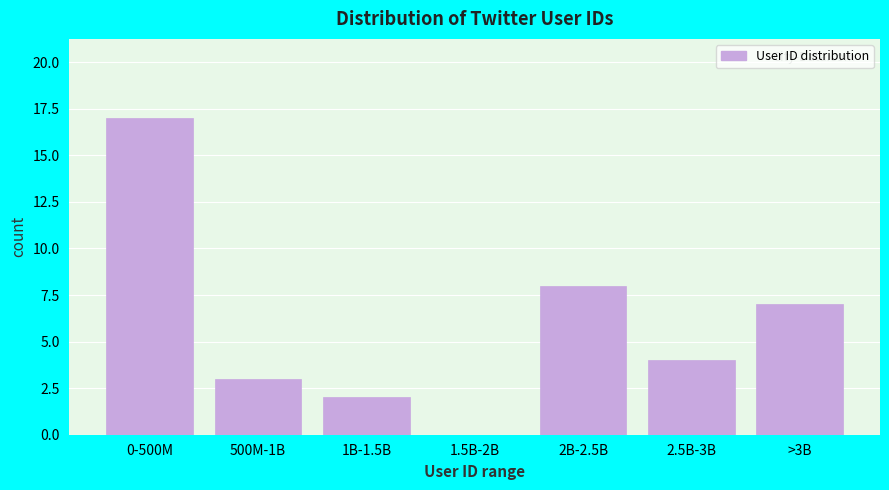

Reading left to right, transcribe all the data shown in this chart.

0-500M=17	500M-1B=3	1B-1.5B=2	1.5B-2B=0	2B-2.5B=8	2.5B-3B=4	>3B=7